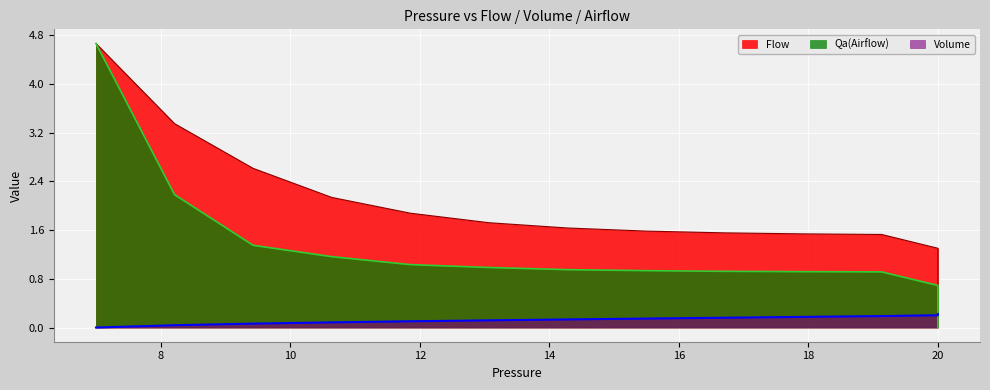

How many lines are shown in the chart?

3